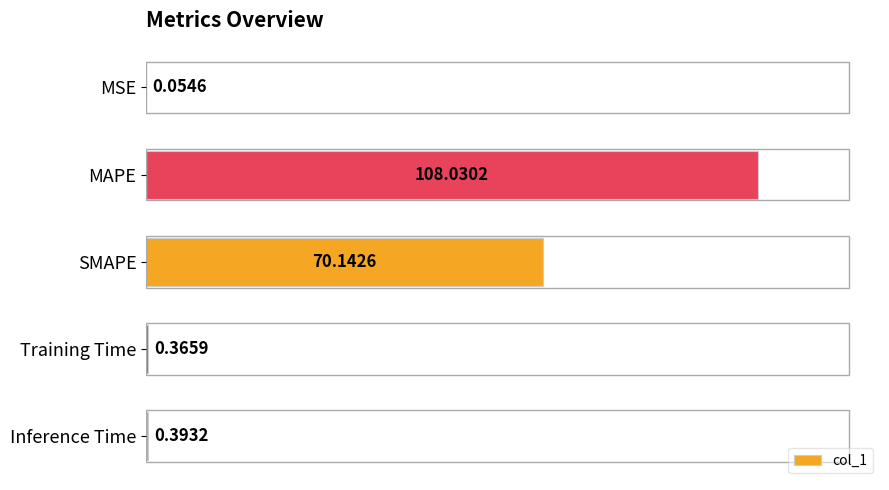

Where is the data nearest to the value 54?

SMAPE